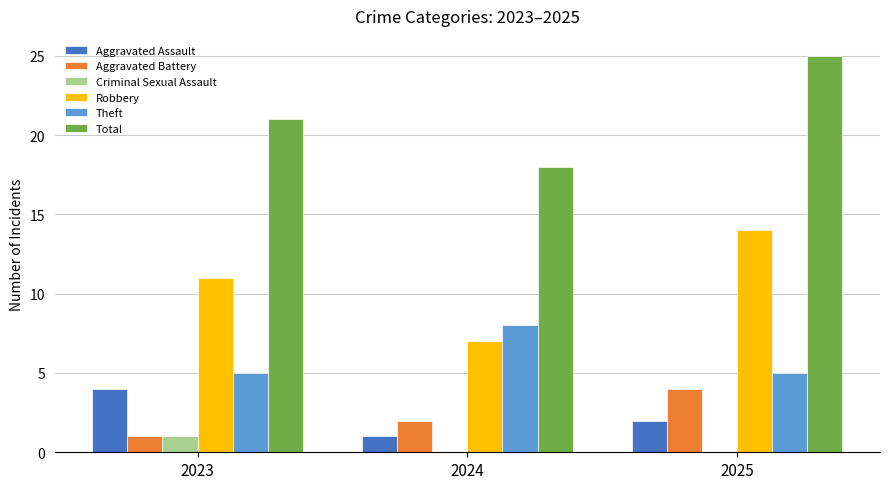

What is the sum of the Aggravated Battery values at 2024 and 2023?

3